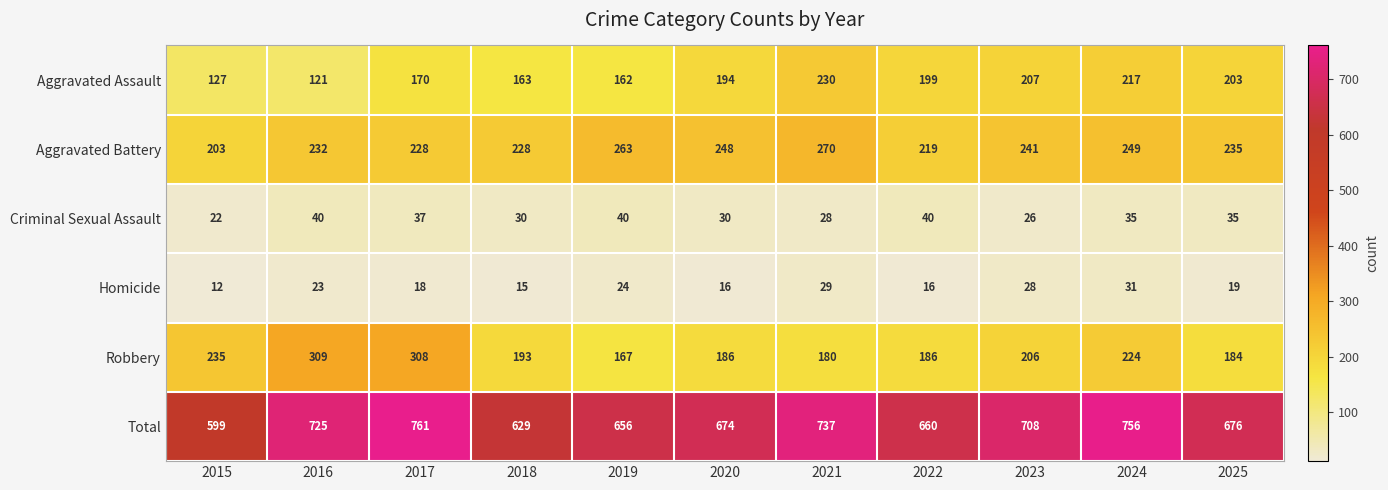

At 2024, list the series in order from largest to smallest.

Total, Aggravated Battery, Robbery, Aggravated Assault, Criminal Sexual Assault, Homicide